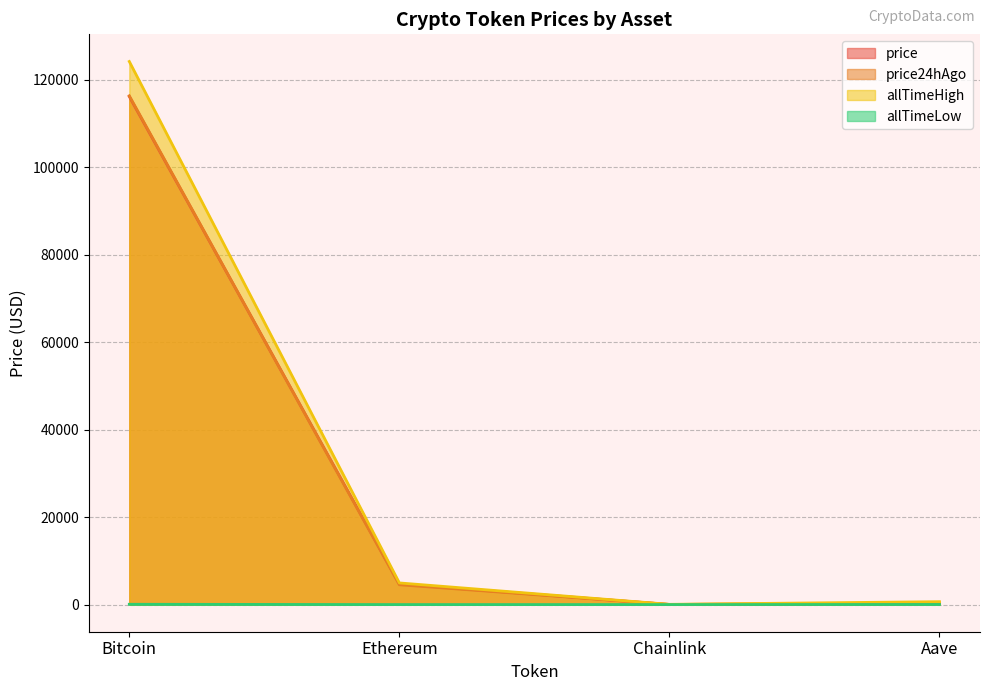

The allTimeHigh series shows 4946.1 at Ethereum. True or false?

True